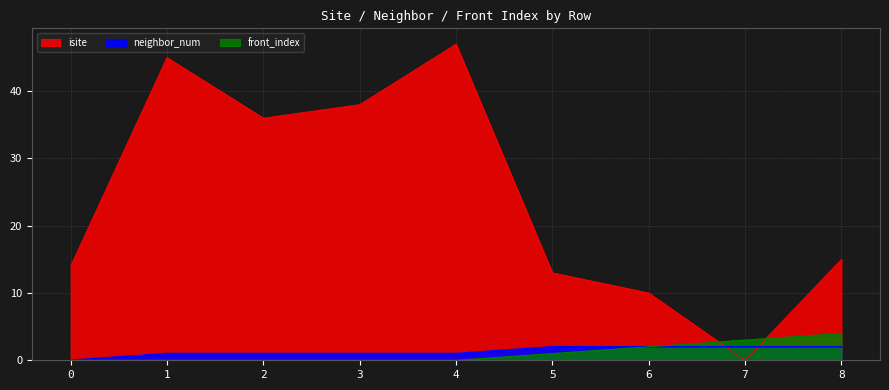

At which label does neighbor_num first exceed 1?

5